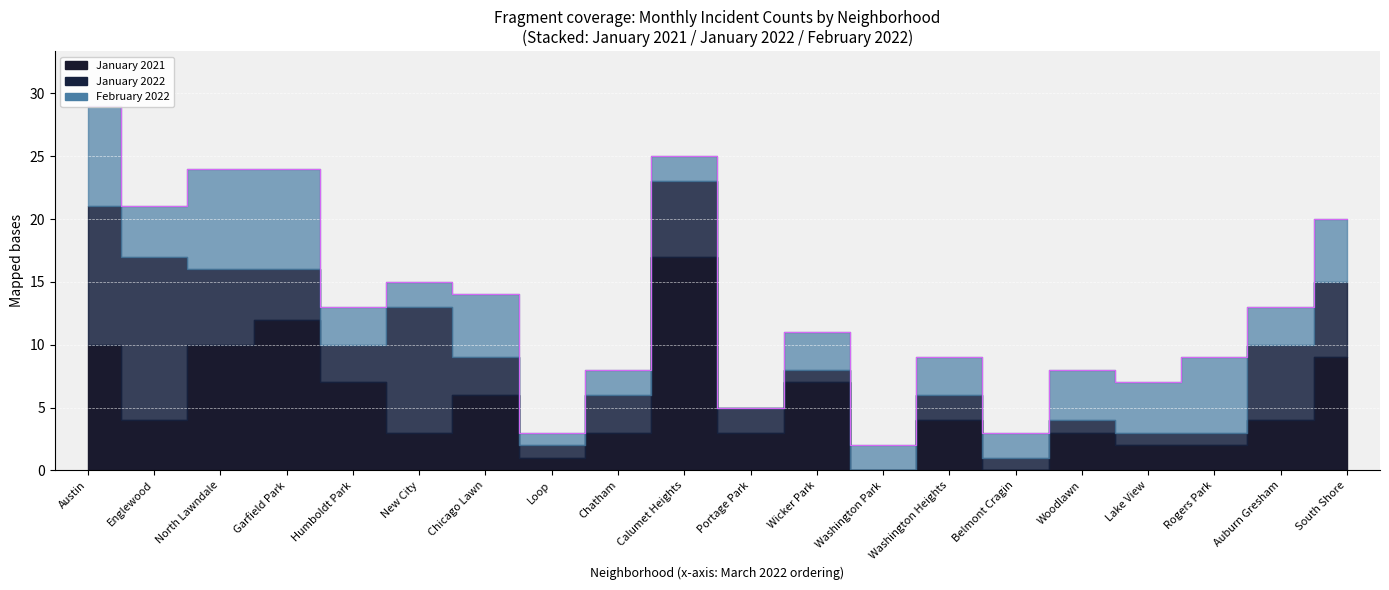

Is the value of February 2022 at Lake View greater than the value of January 2022 at Chicago Lawn?

Yes